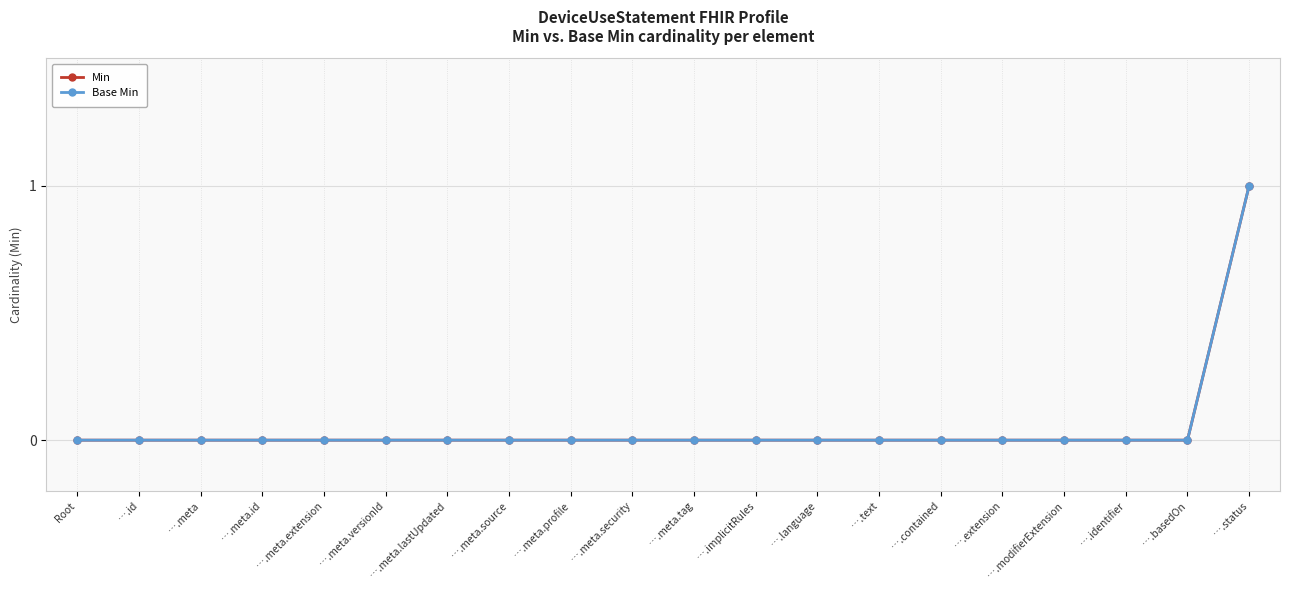

True or false: Base Min has a value of 0 at ….meta.security.

True